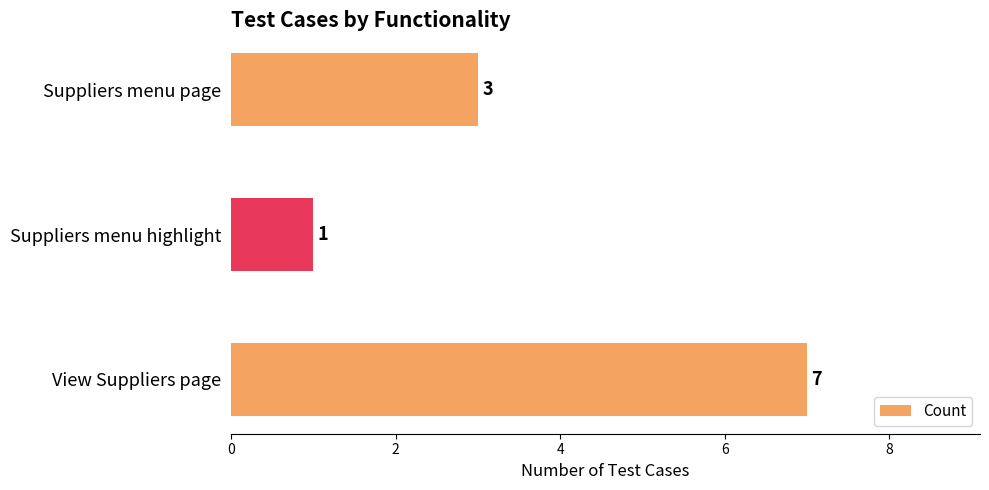

The value at Suppliers menu highlight is 0. True or false?

False